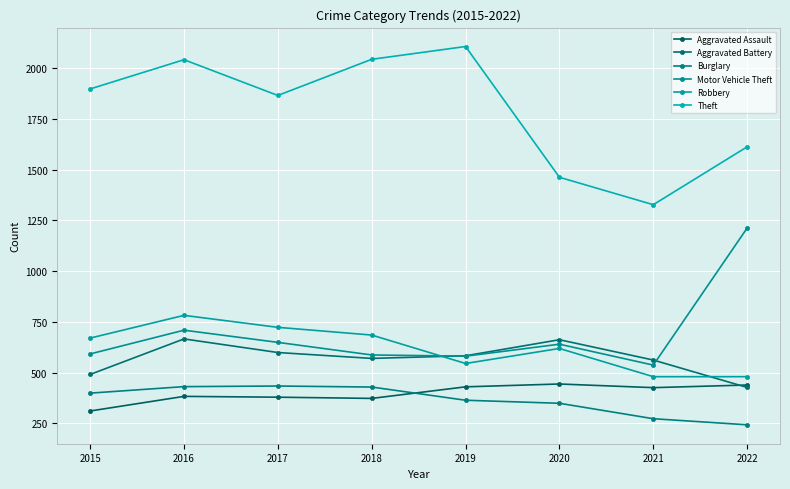

What is the sum of all Motor Vehicle Theft values?

5507